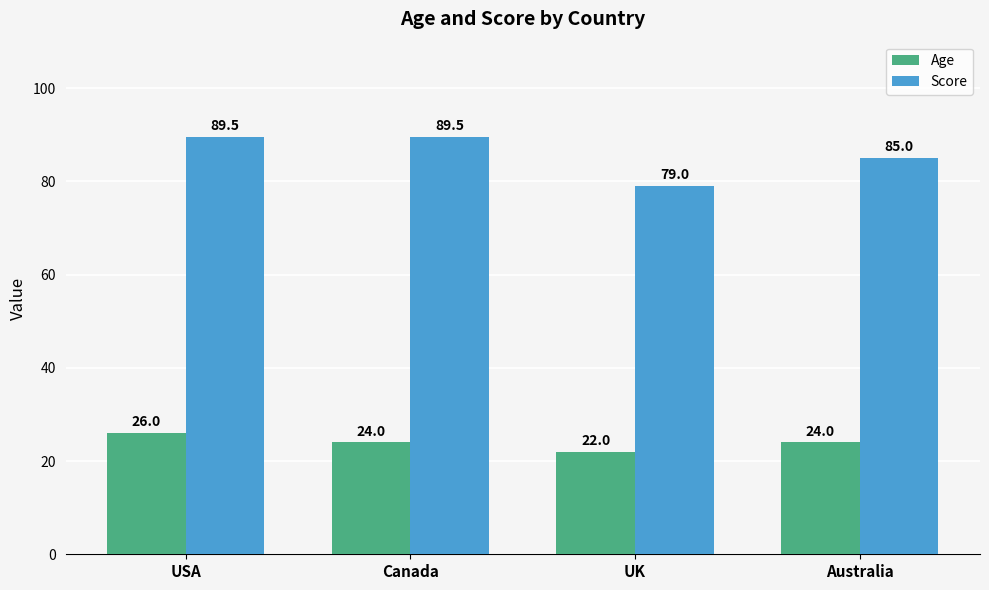

What is the sum of all Age values?

96.0